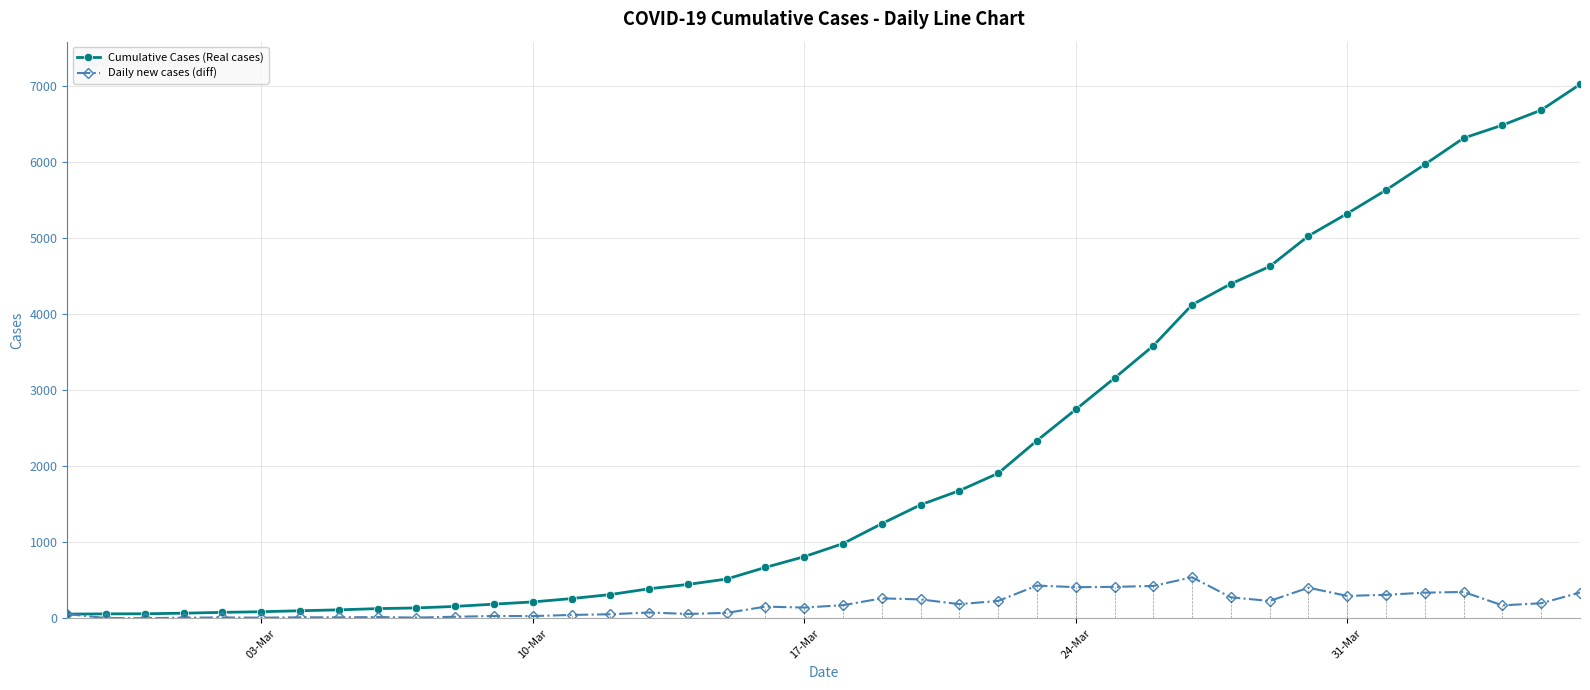

What is the difference between the maximum and minimum values in the Daily new cases (diff) series?

538